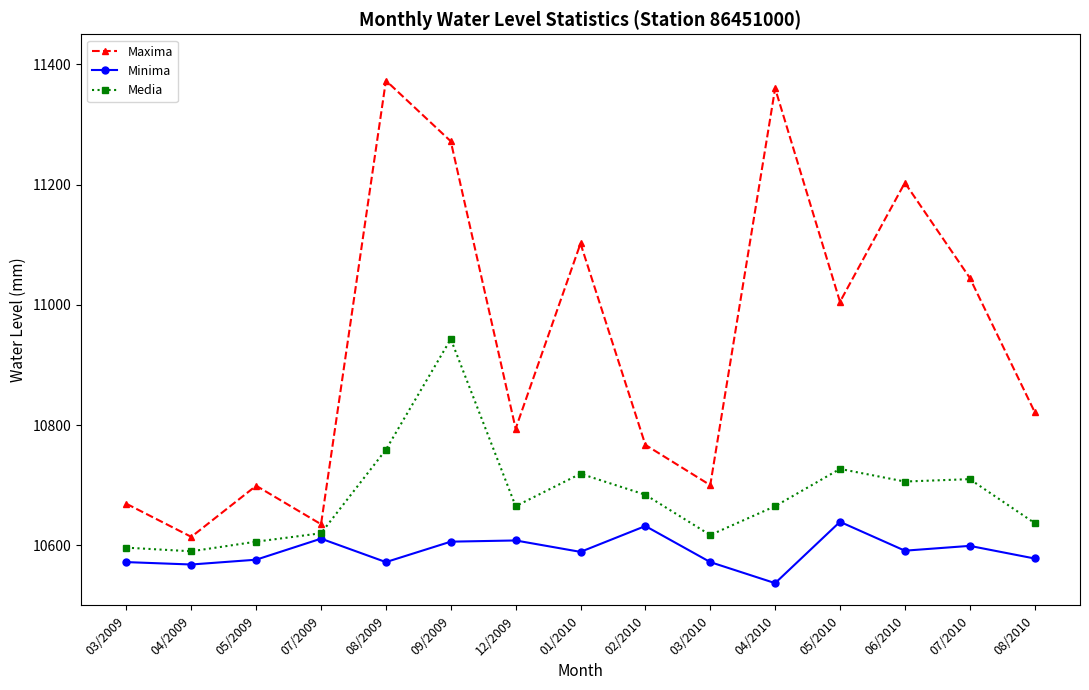

At which label is Media closest to 10766?

08/2009